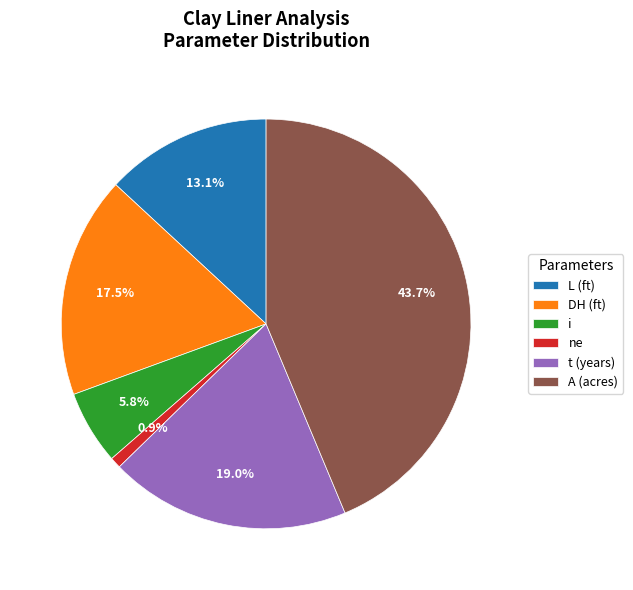

What percentage do ne and A (acres) together represent?

44.6%